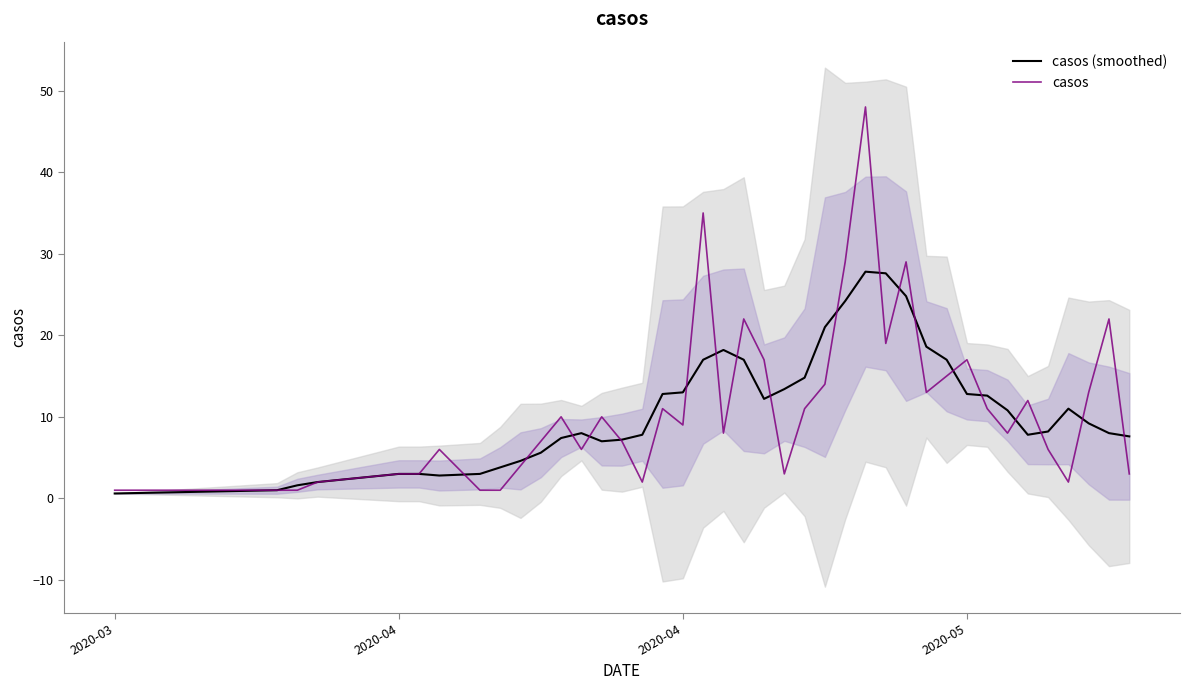

Which series ends up on top after the final intersection of casos and casos (smoothed)?

casos (smoothed)